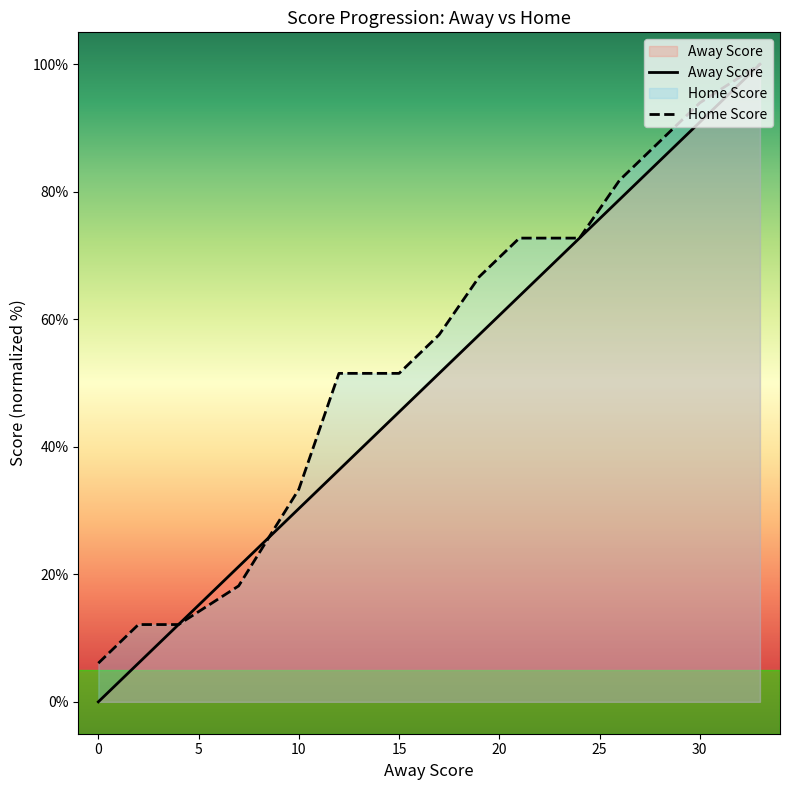

True or false: Home Score has a value of 39.0 at 24.

False